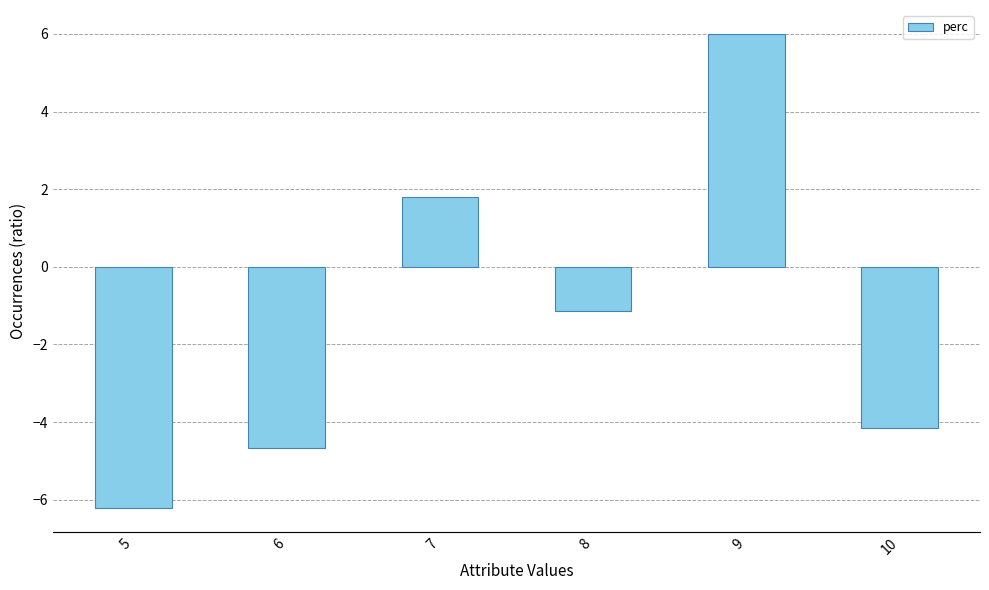

List the labels in order of value, largest first.

9, 7, 8, 10, 6, 5